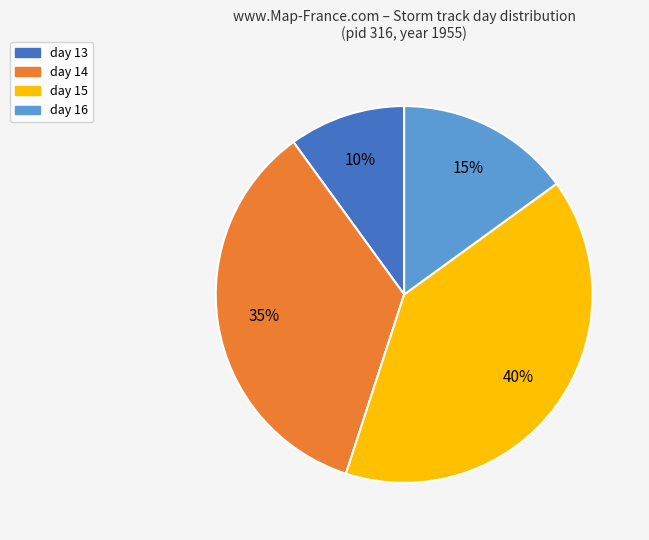

Which category has the biggest portion of the pie?

day 15